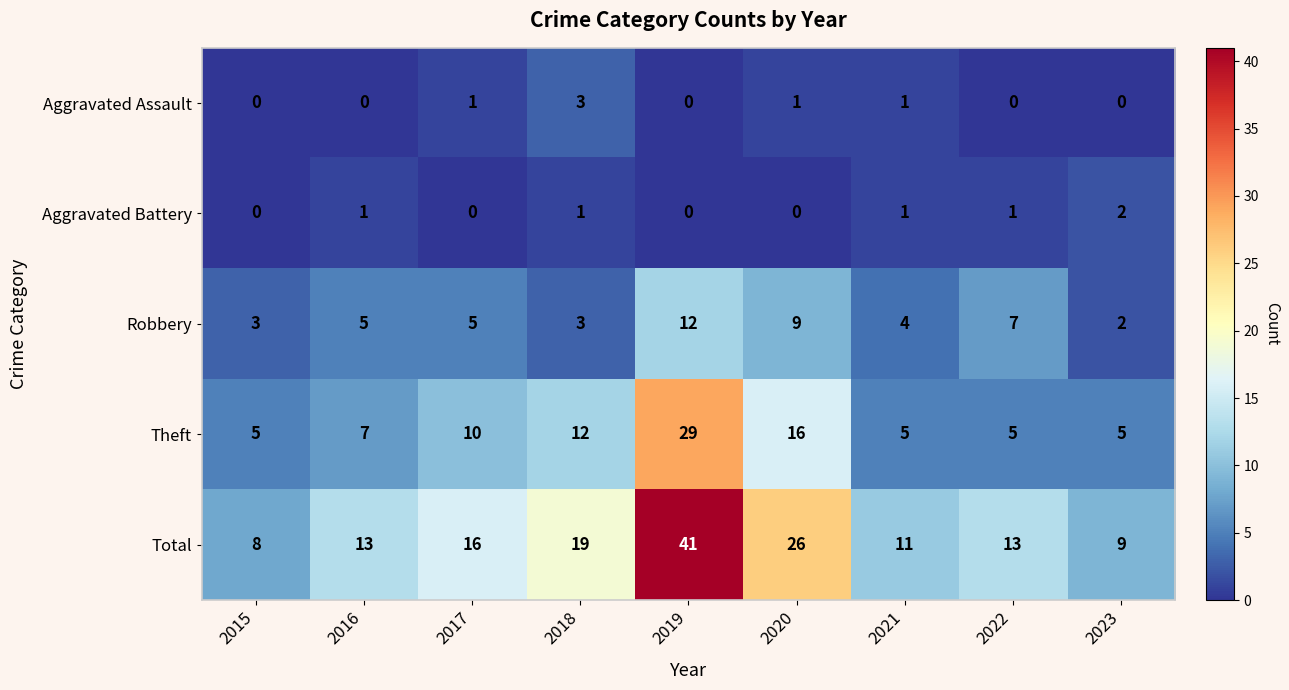

What is the difference between the maximum and second lowest values in the Aggravated Assault series?

3